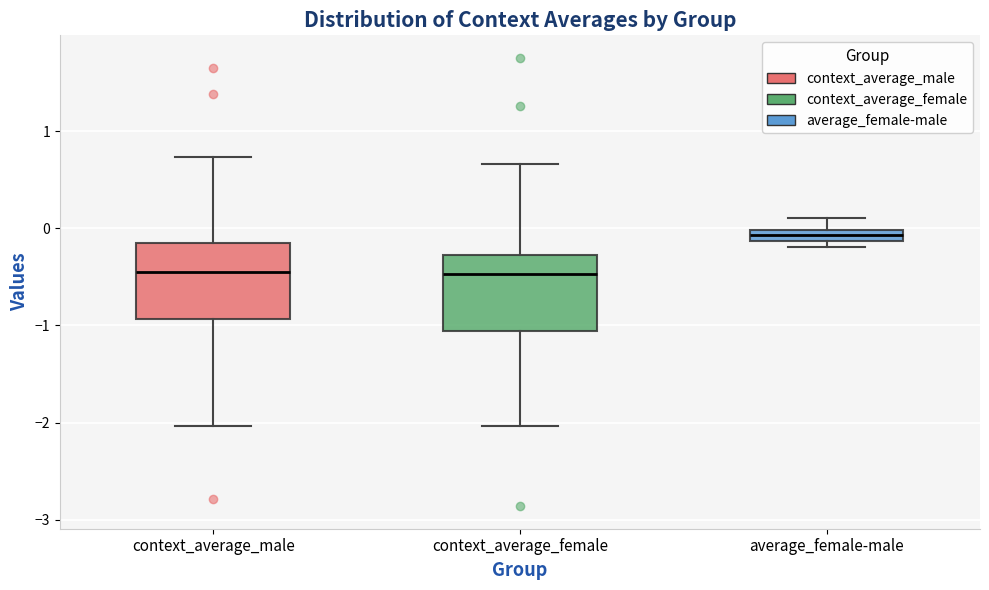

Where does the upper whisker of the box for context_average_male end on the y-axis? The values are not printed on the chart, so give them approximately, as read against the axis.

0.7